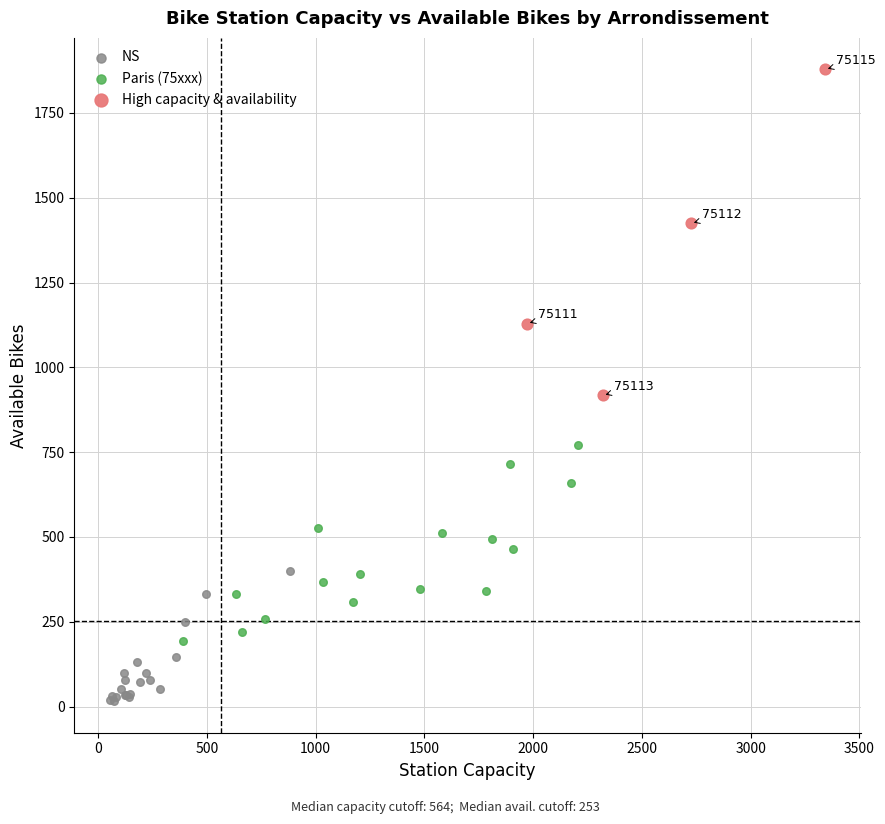

Which series contains the lowest Y value?

NS